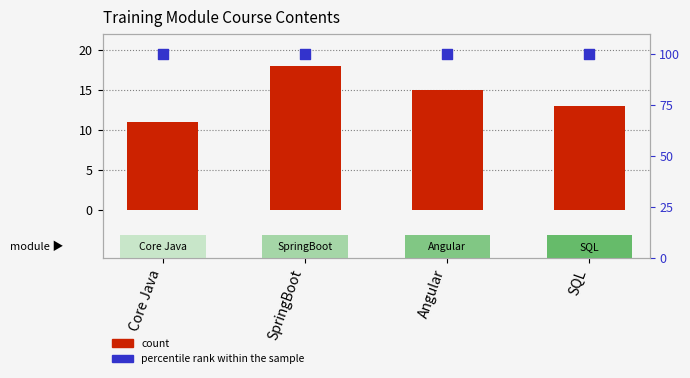

Is the value of percentile rank within the sample at SQL greater than the value of count at Core Java?

Yes